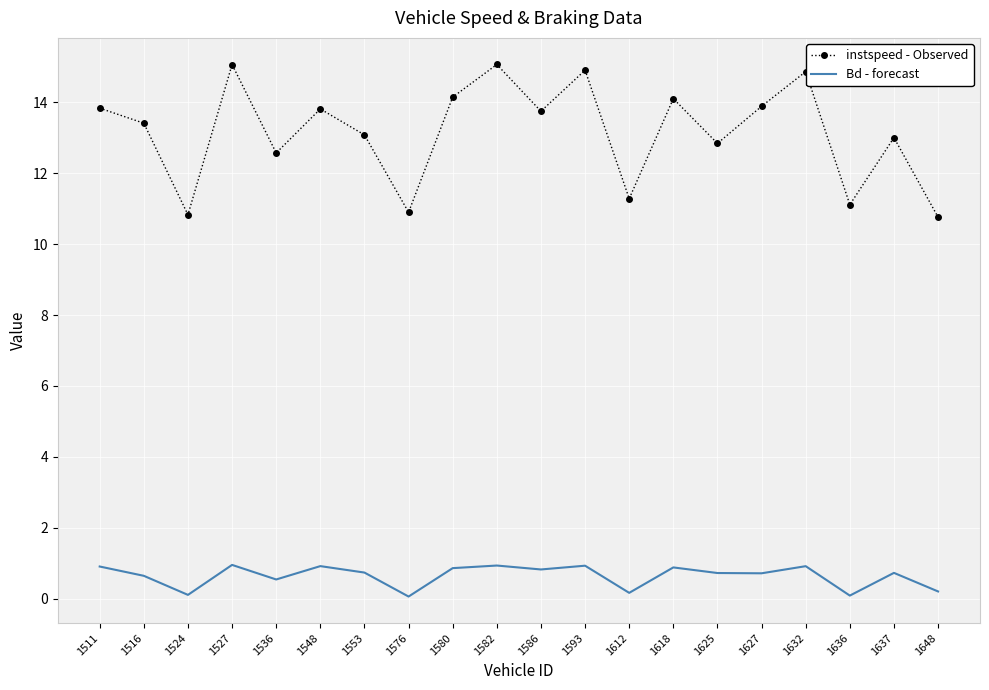

True or false: instspeed - Observed has more than 2 interior local peaks.

True